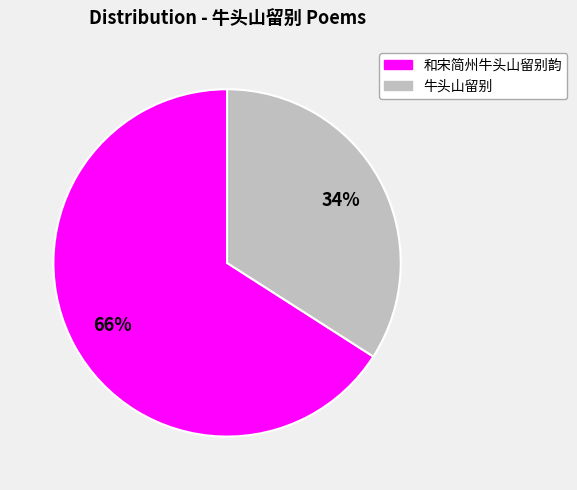

To the nearest percent, what is the average slice percentage?

50%